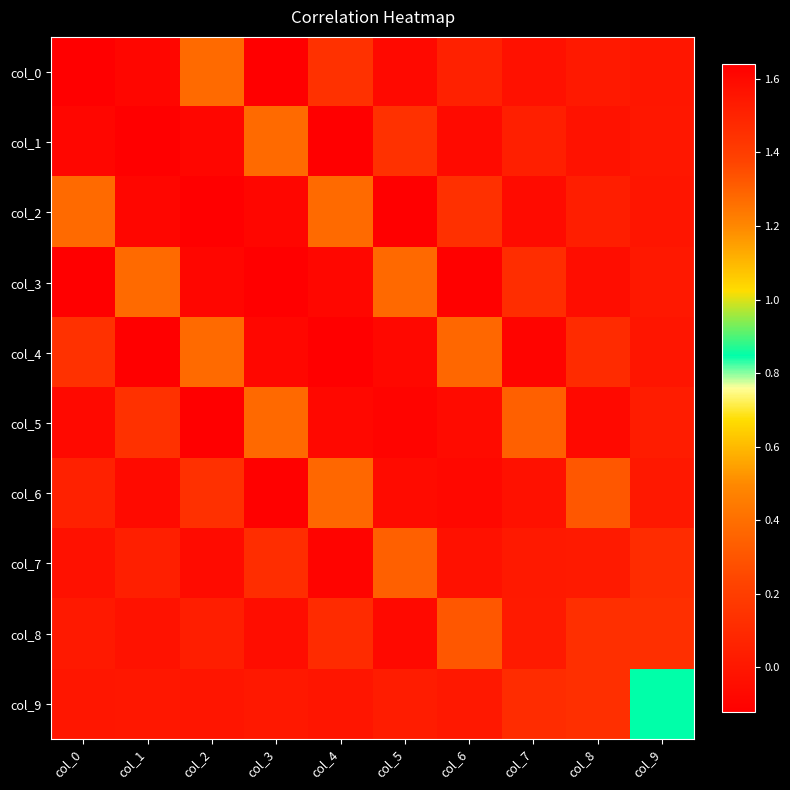

Between col_2 and col_6, which is larger?

col_2